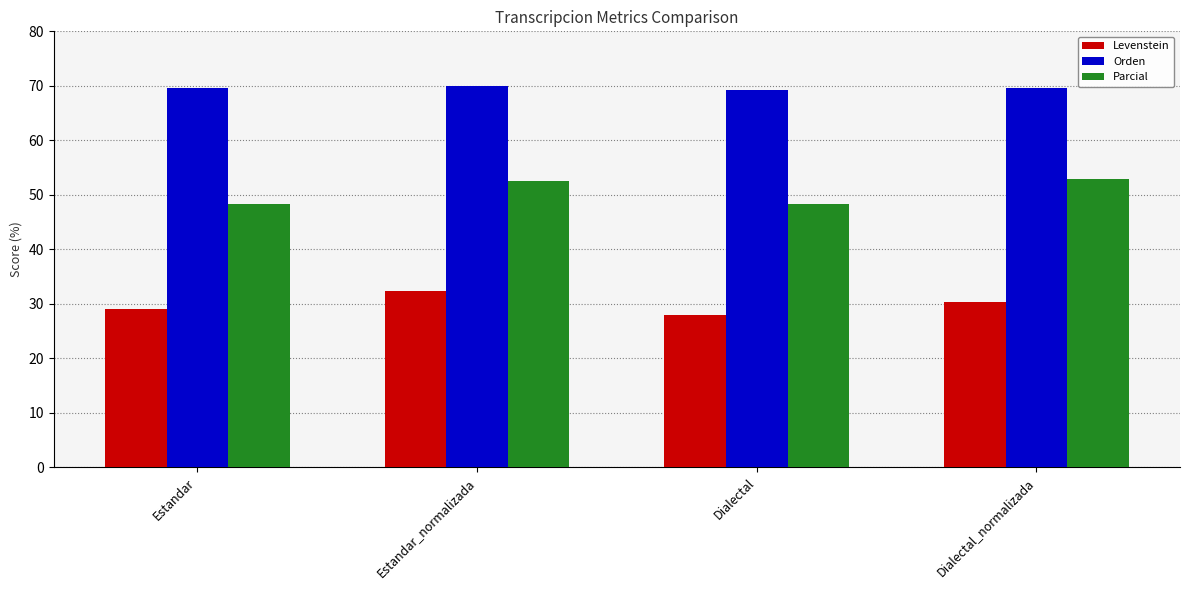

At how many categories does at least one series exceed 35?

4